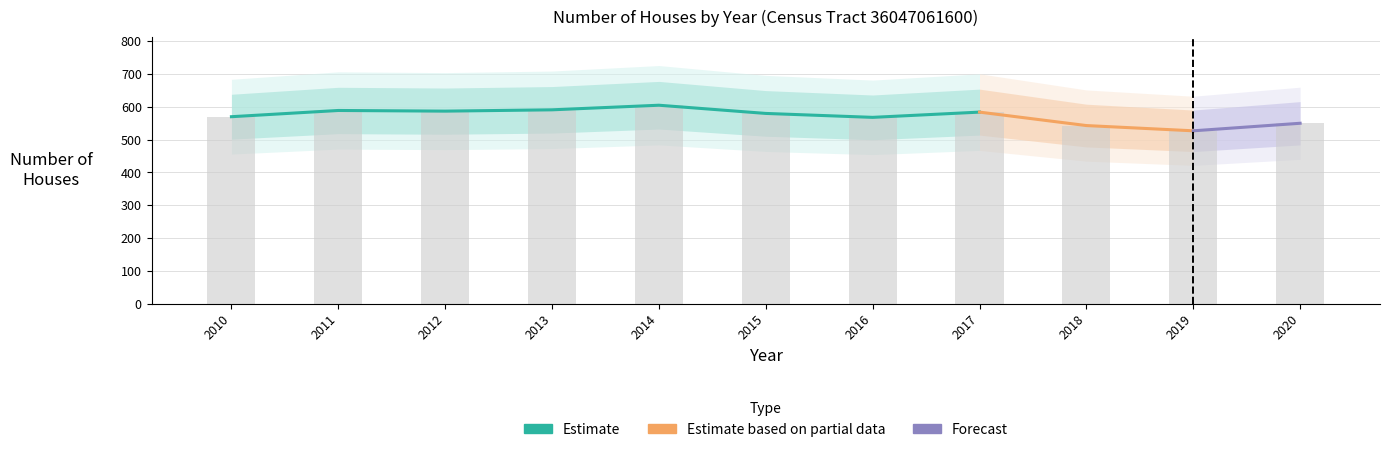

What is the value of the 6th bar from the left?

580